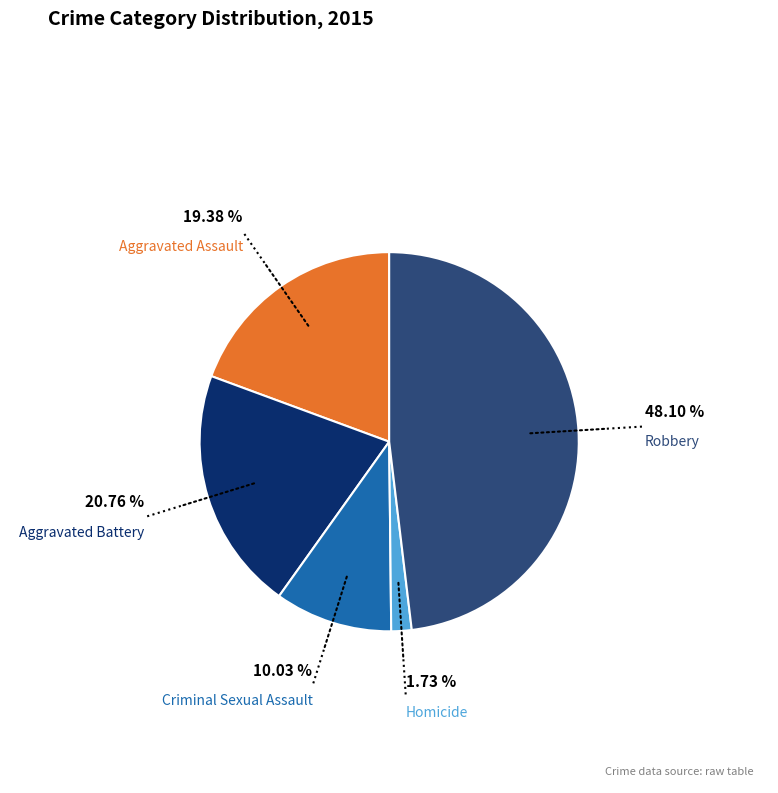

To the nearest percent, what is the average slice percentage?

20%